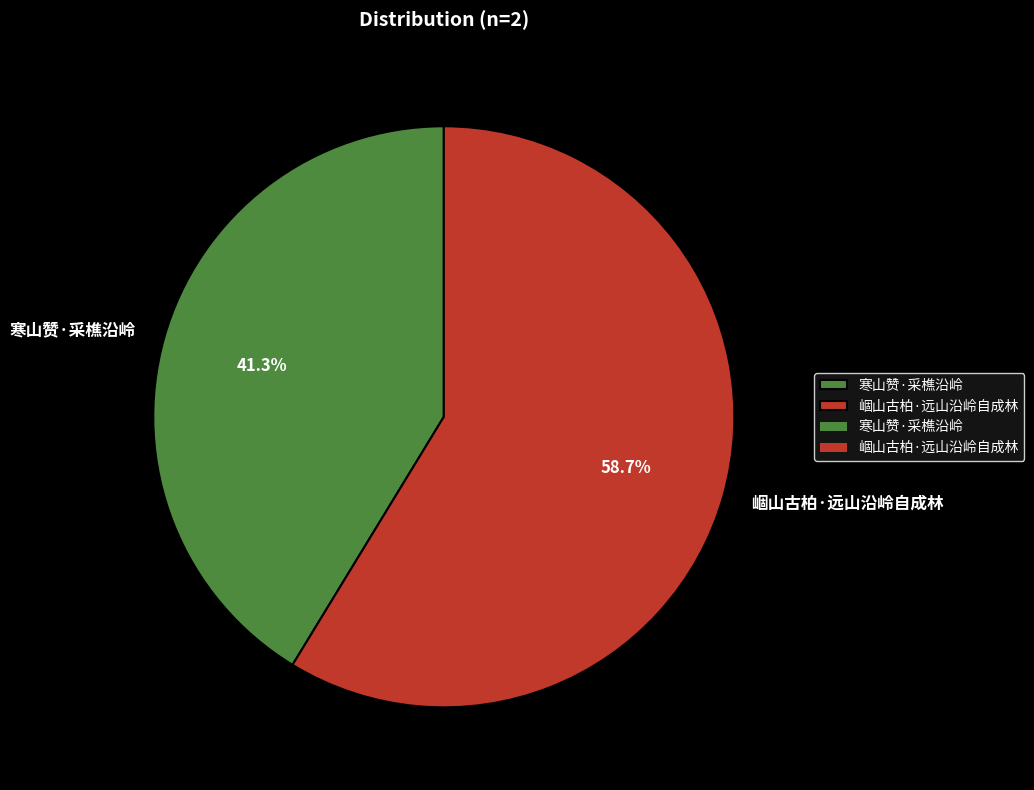

To the nearest percent, what is the combined percentage of 崓山古柏·远山沿岭自成林 and 寒山赞·采樵沿岭?

100%